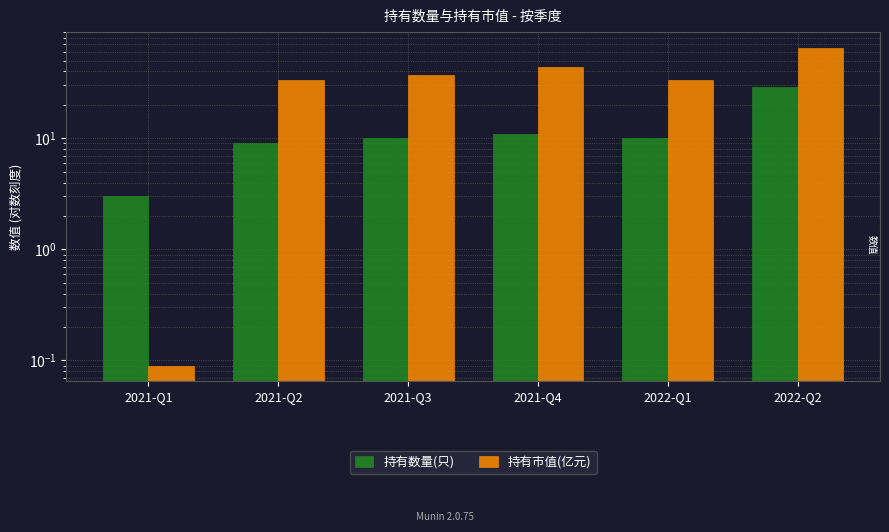

What is the value of the 持有市值(亿元) bar at the 1st from the left?

0.1